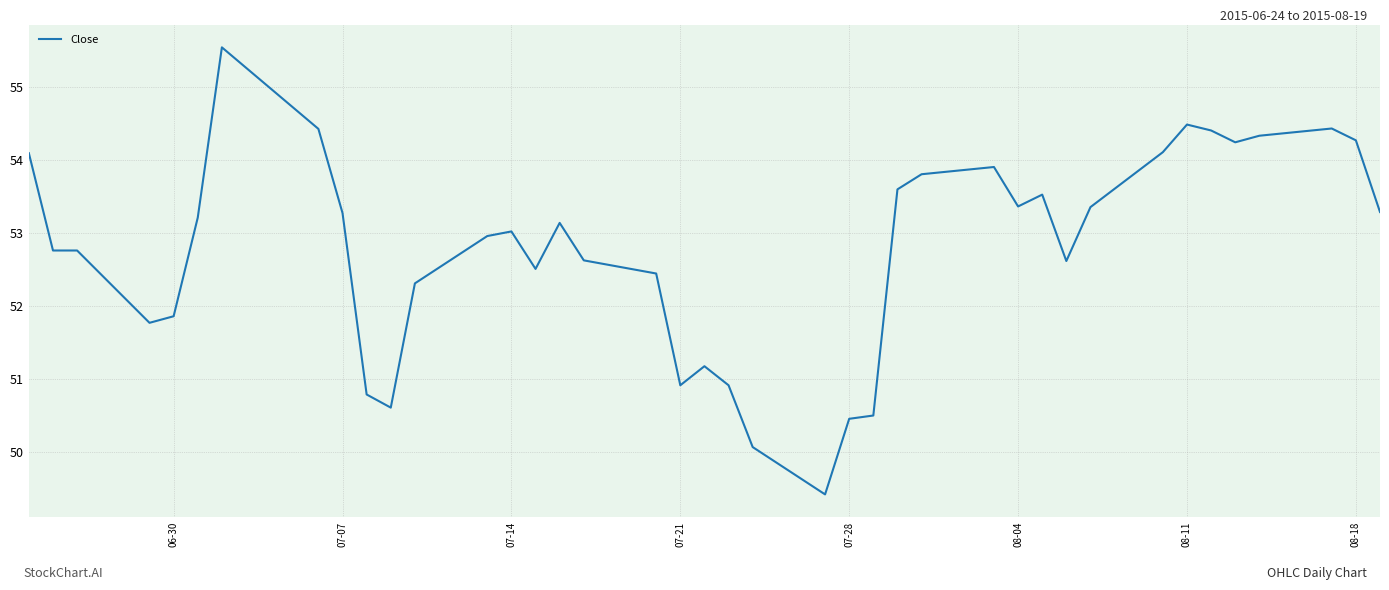

What is the greatest value displayed?

55.5